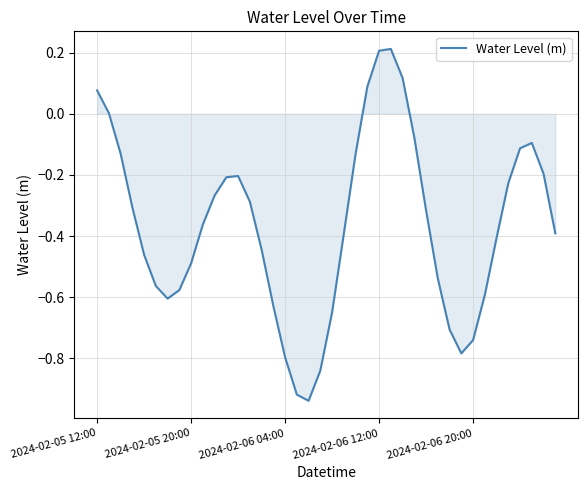

How many interior local valleys (lower than both neighbors) does the data have?

3